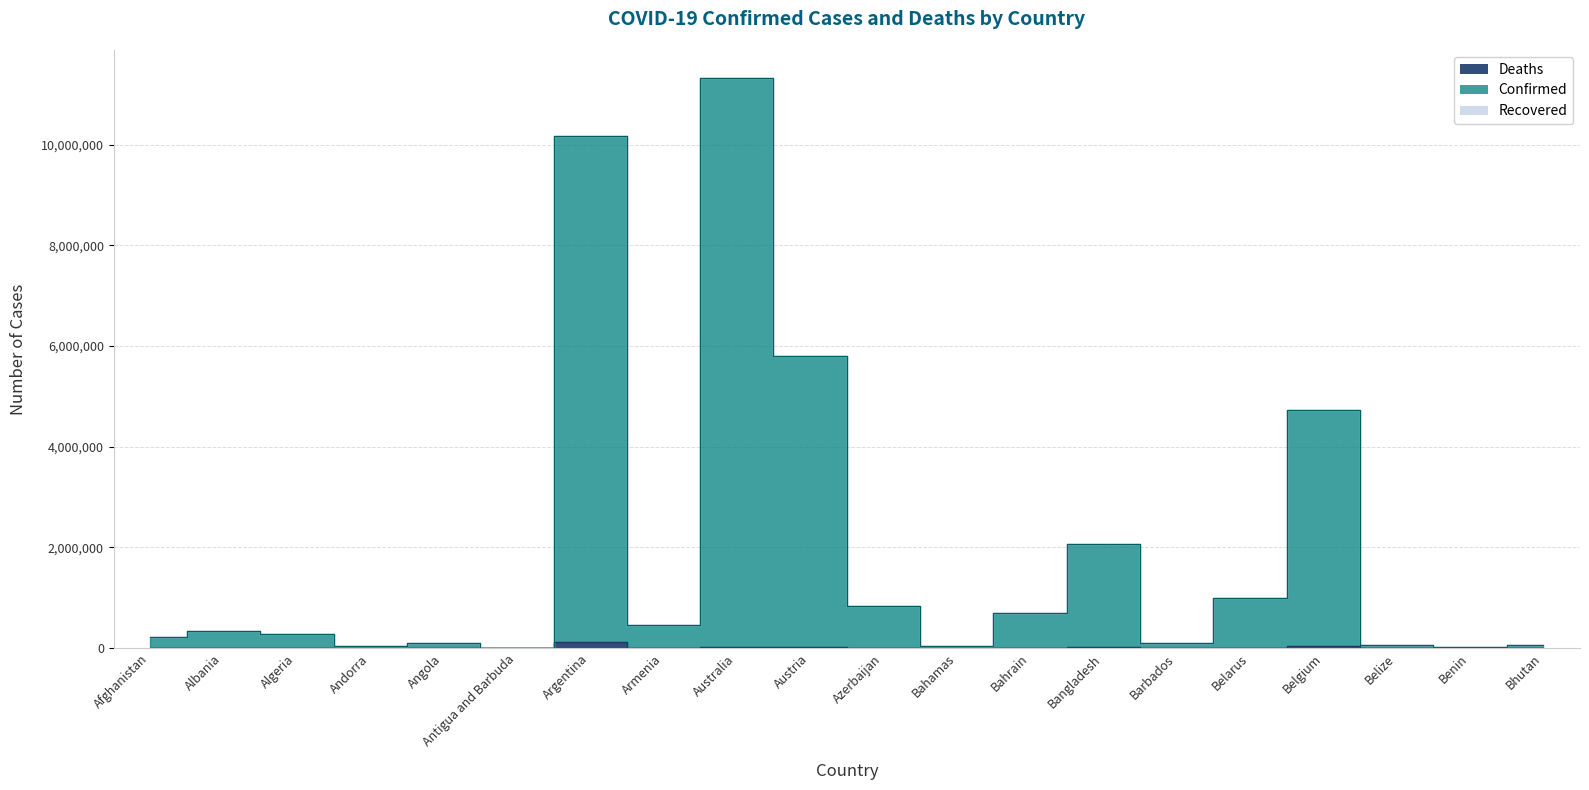

Which category has the lowest value across all series?

Bhutan